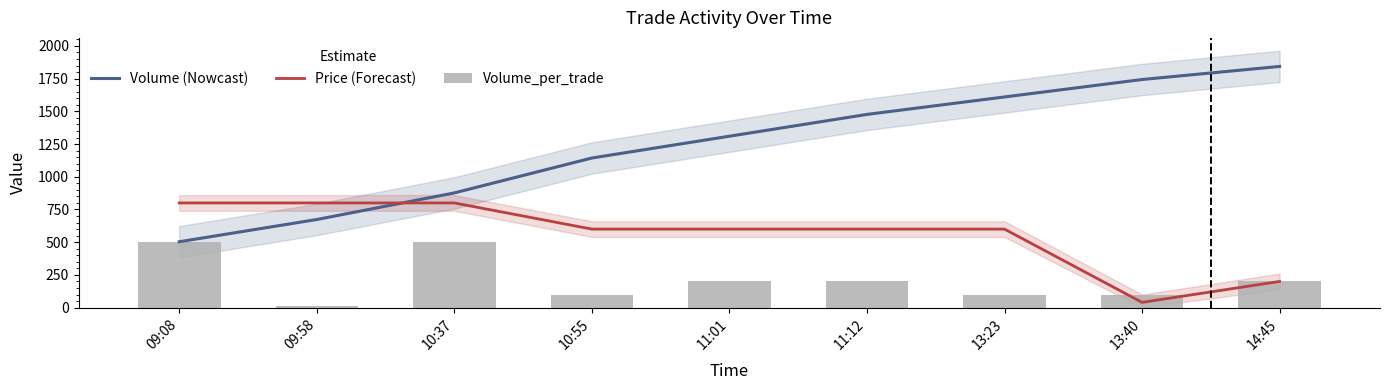

The Volume (Nowcast) series shows 146.8 at 09:08. True or false?

False